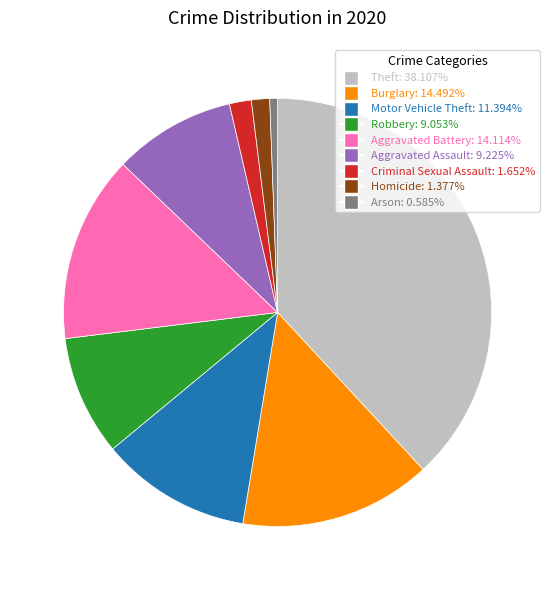

Between Homicide and Theft, which is larger?

Theft